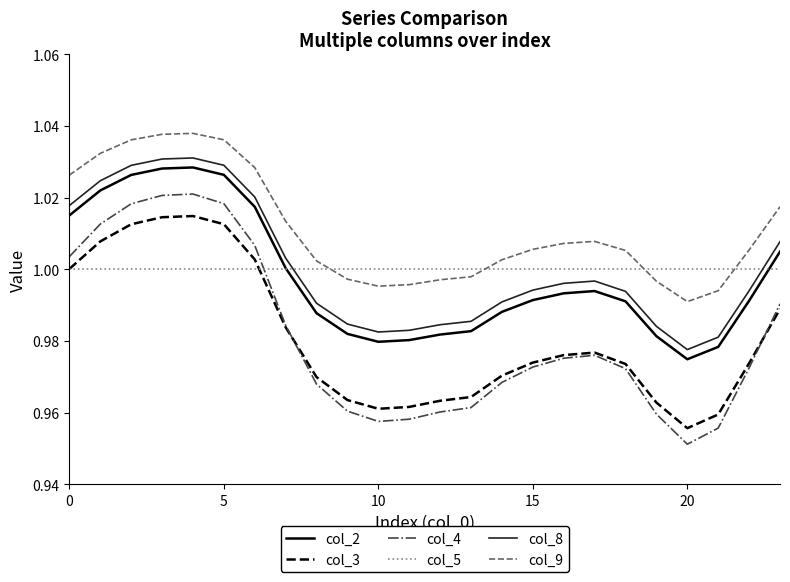

What is the difference between the maximum and second lowest values in the col_2 series?

0.1